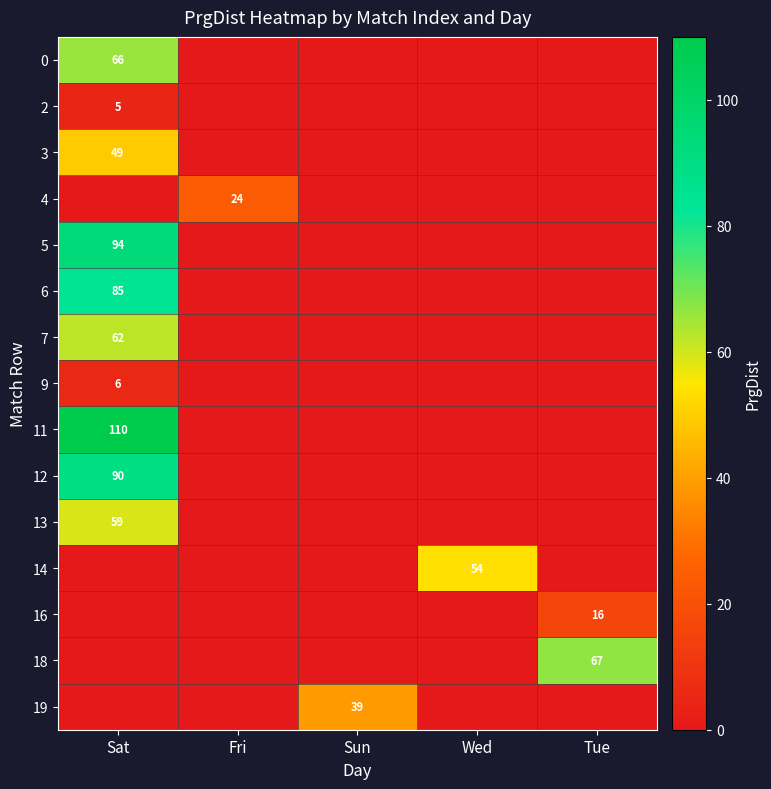

How many distinct data groups are displayed?

15